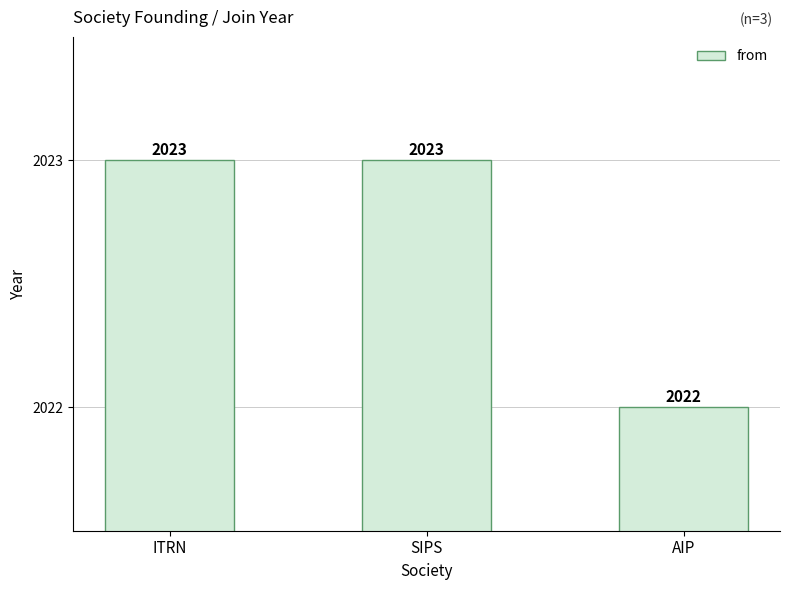

Reading left to right, what are all the values shown in this chart?

2023	2023	2022